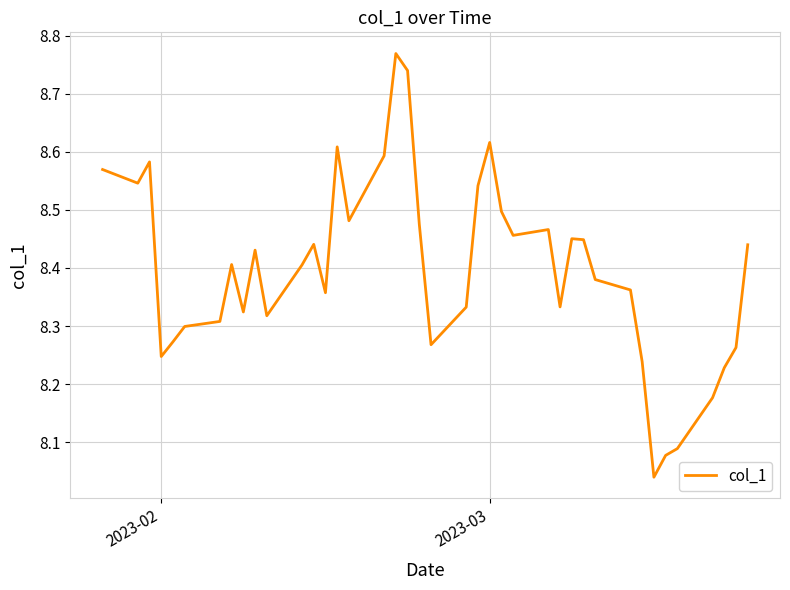

True or false: there are more than 2 points higher than both neighbors.

True